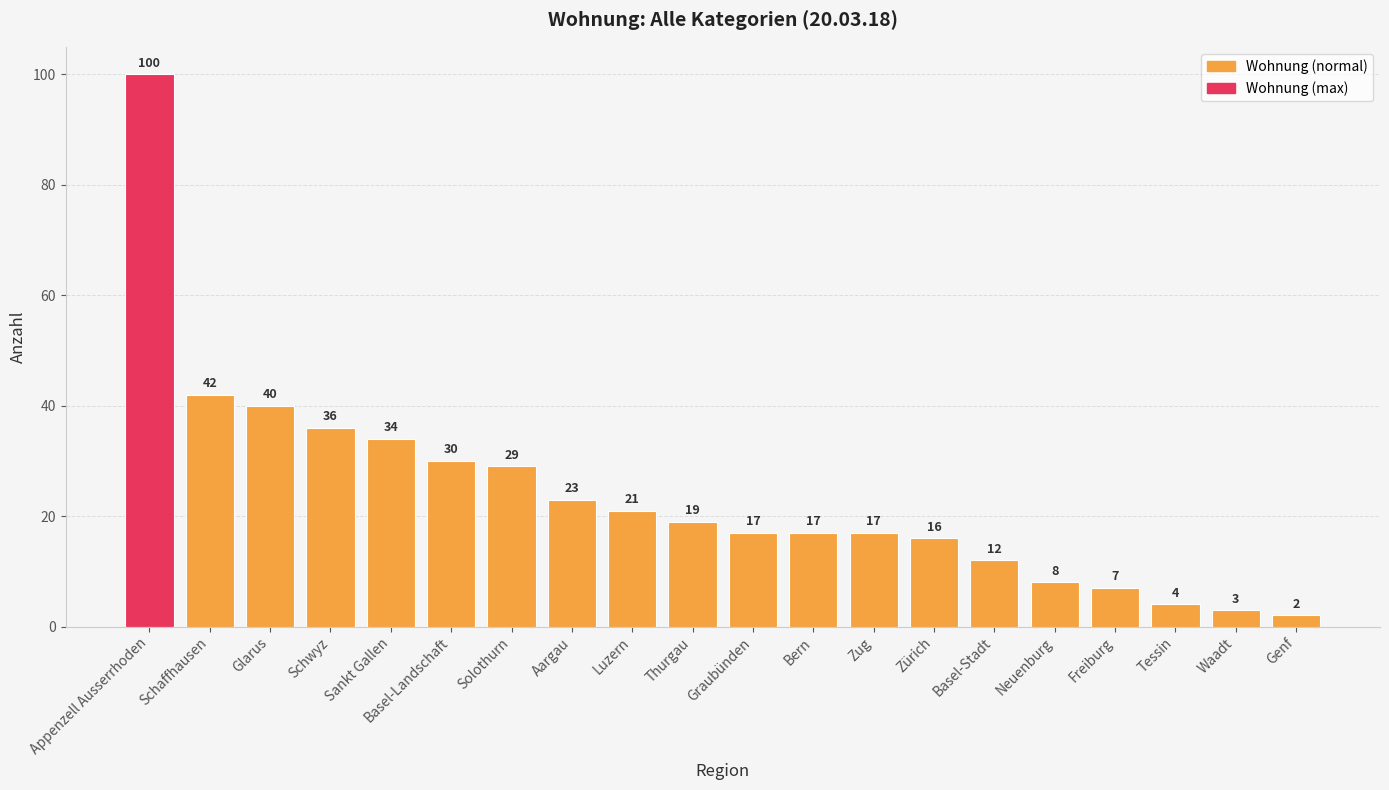

The value at Luzern is 21. True or false?

True